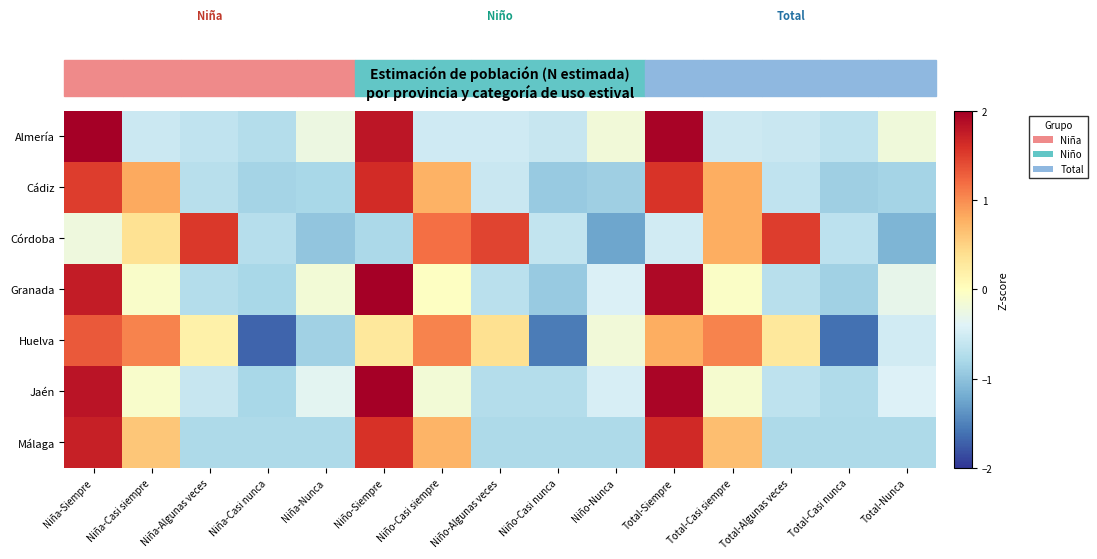

What is the total value across all series at Niño-Siempre?

8.6